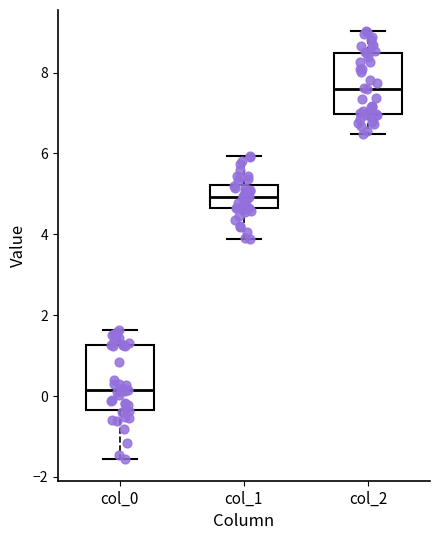

Which box's median line is the highest?

col_2